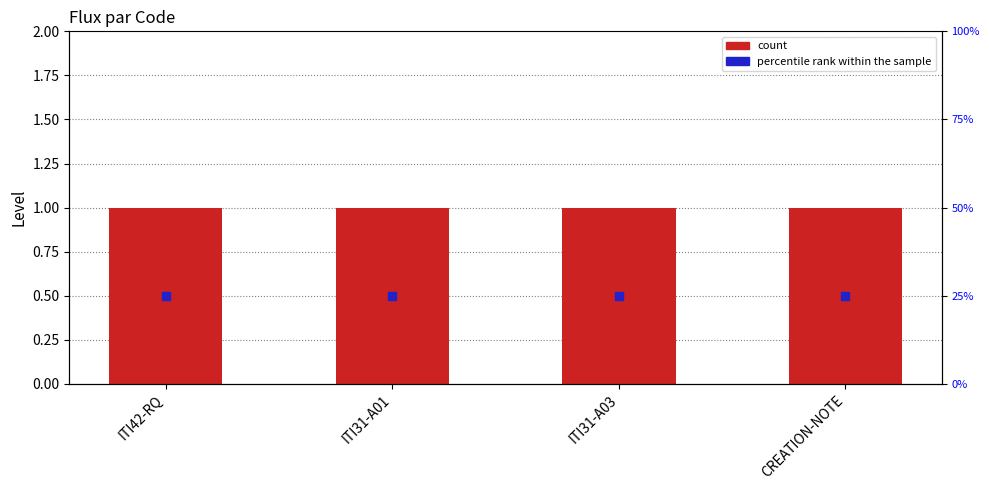

Which series contains the highest Y value?

count